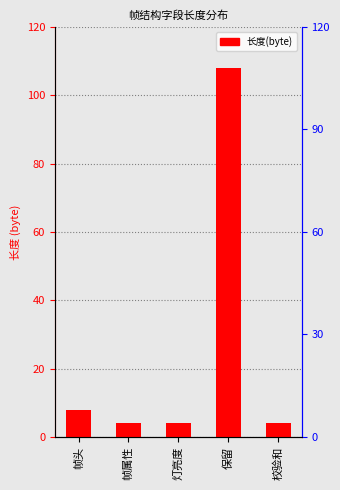

What position from the right is 帧头?

5